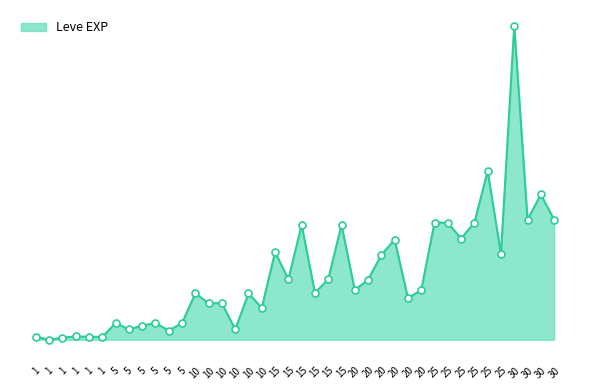

Does the chart have visible grid lines?

No